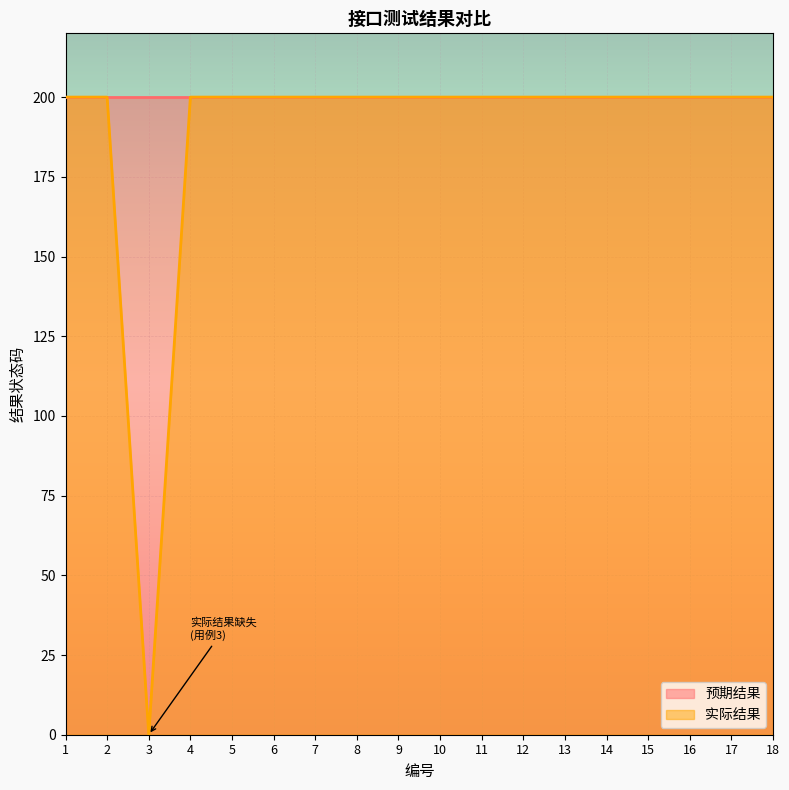

How many data points are less than 200?

1